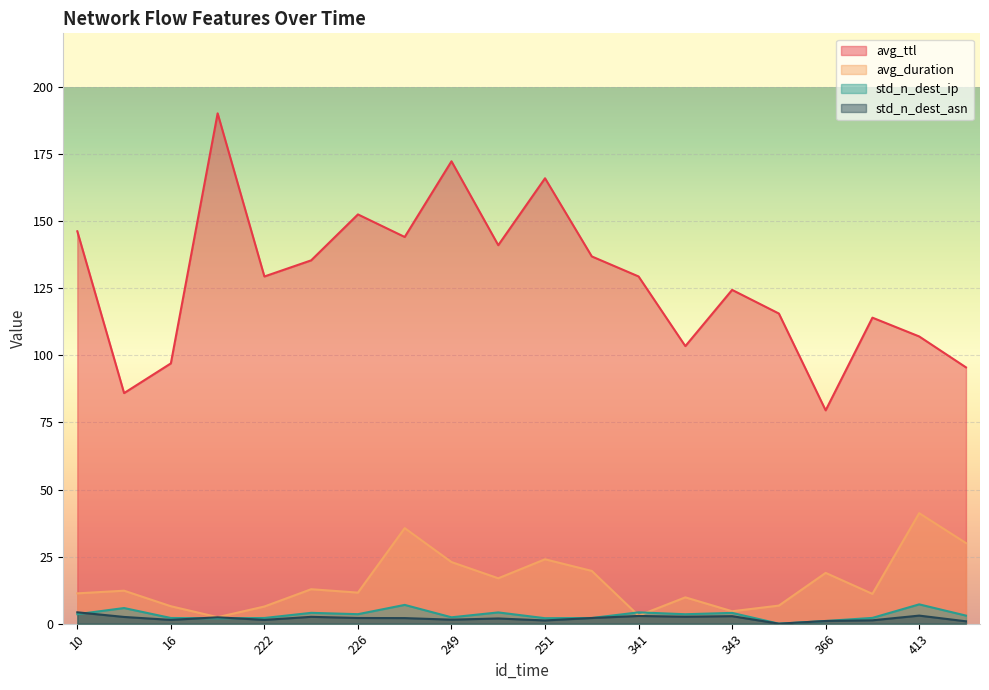

In avg_ttl, how many points are lower than both neighbors (excluding endpoints)?

6